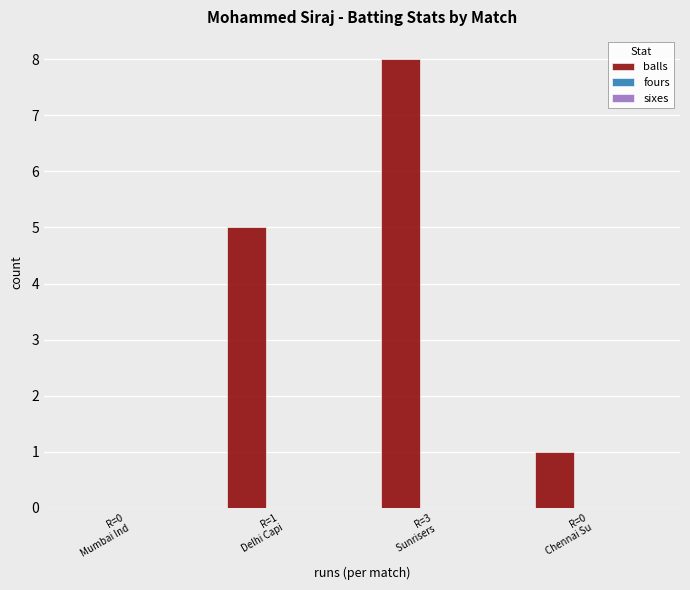

What is the greatest value displayed?

8